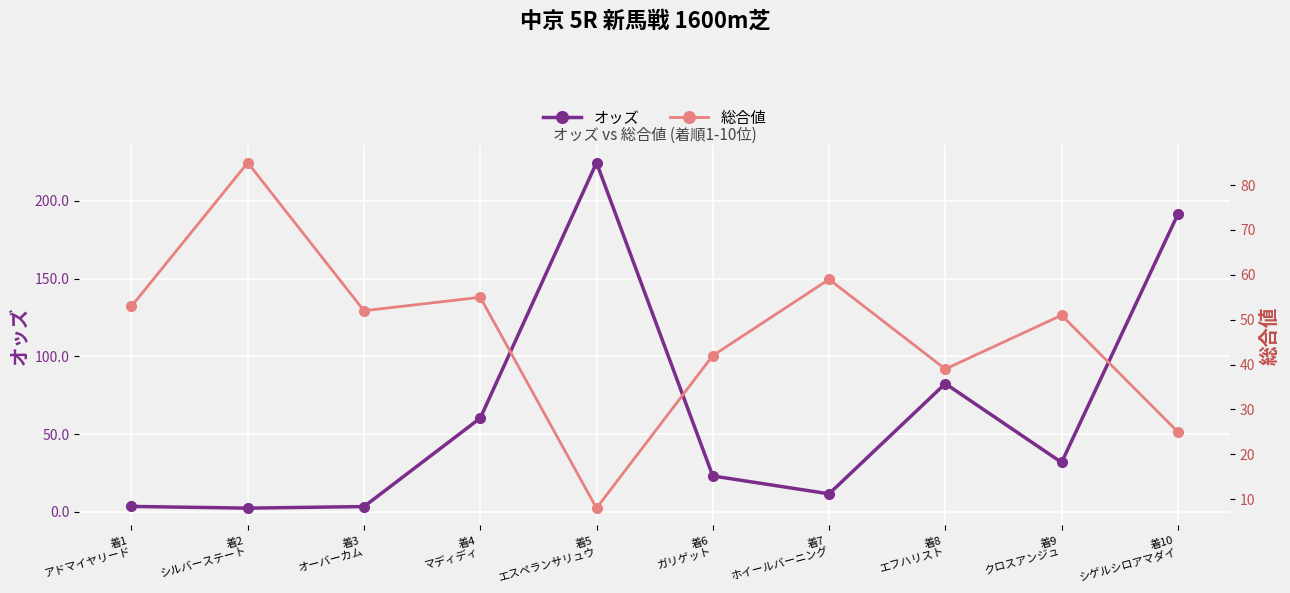

At which category does オッズ reach its first local peak?

着5
エスペランサリュウ